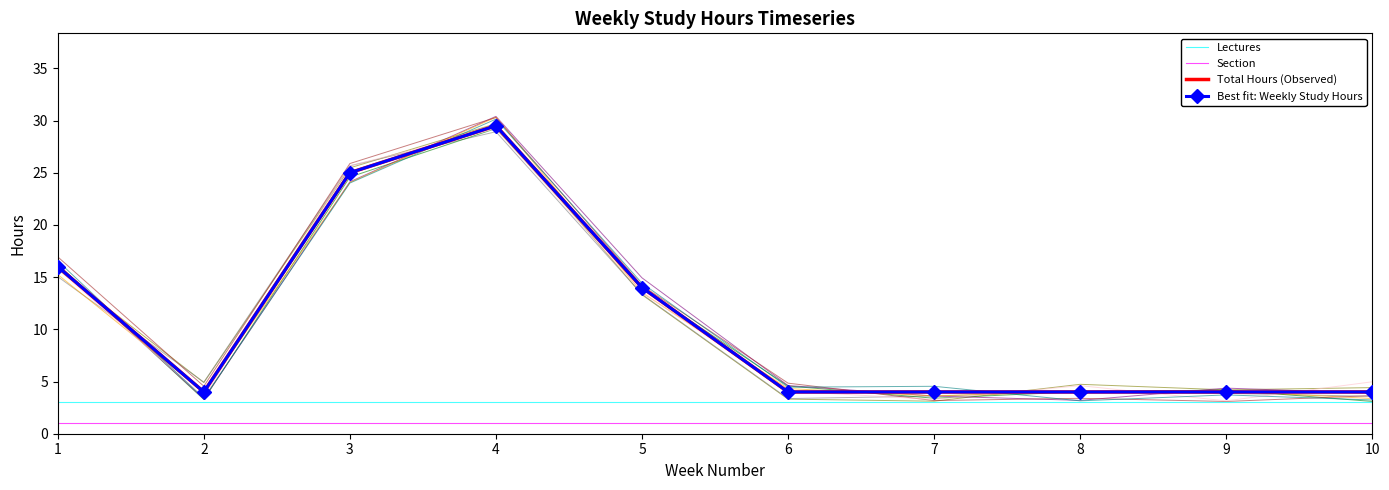

What is the average value of the Total Hours (Observed) series?

10.8